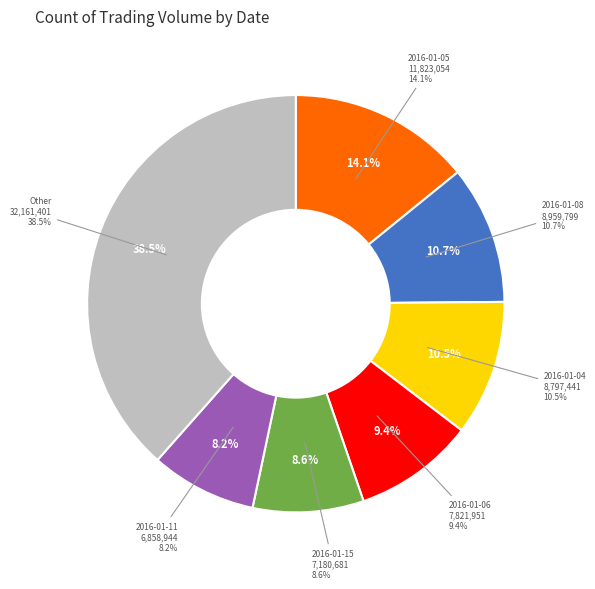

Is 2016-01-05 the majority of the pie?

No